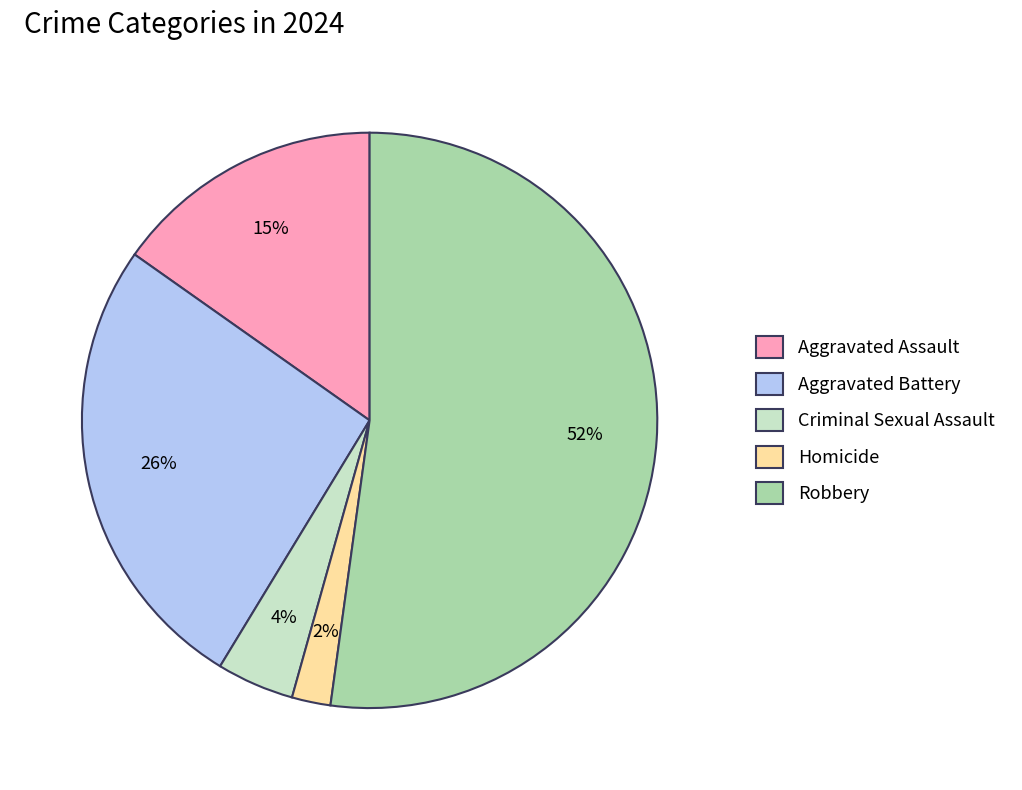

Which slice is the smallest?

Homicide